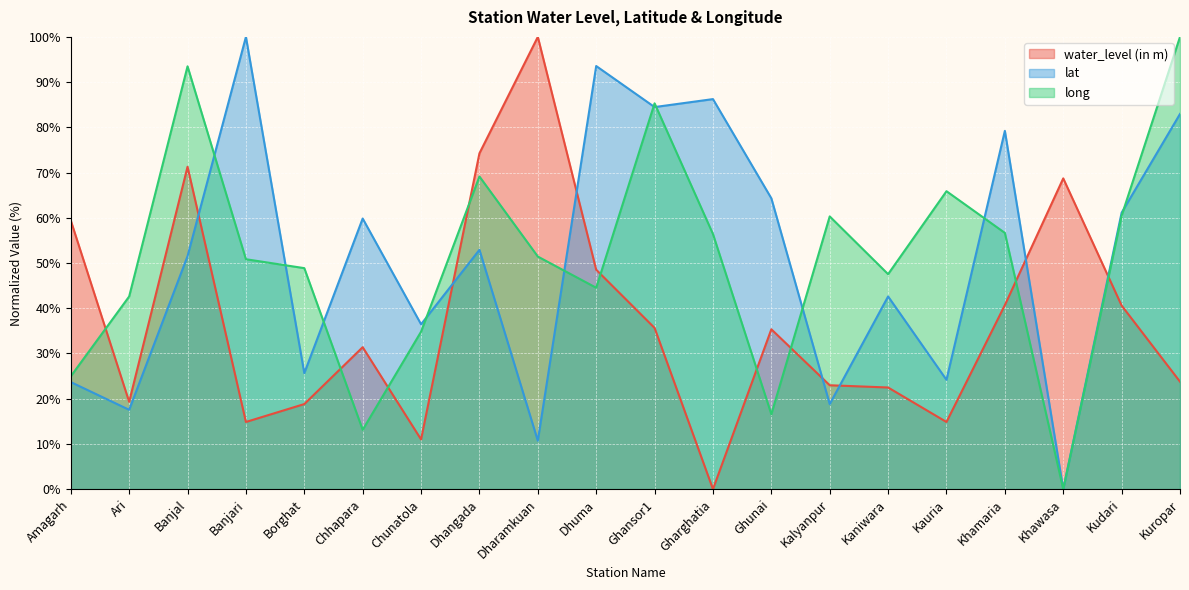

In water_level (in m), how many points are higher than both neighbors (excluding endpoints)?

5